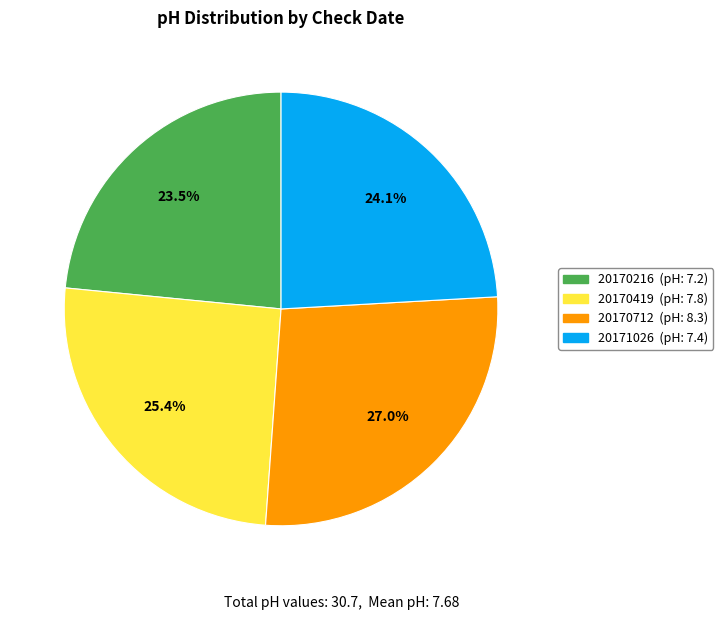

Which has a higher value, 20170419 or 20170712?

20170712